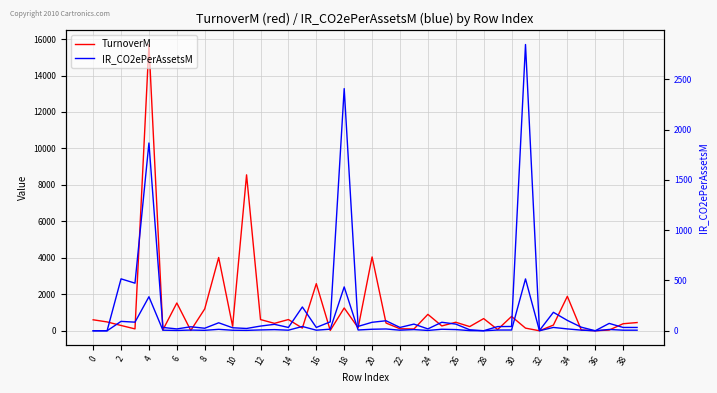

Which series ends up on top after the final intersection of TurnoverM and IR_CO2ePerAssetsM?

TurnoverM